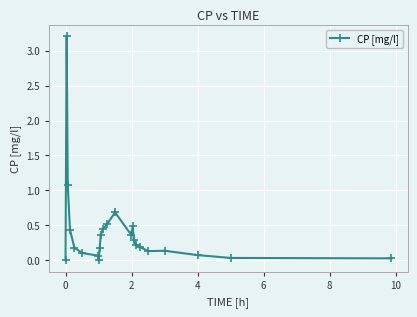

What is the maximum value shown in the chart?

3.2